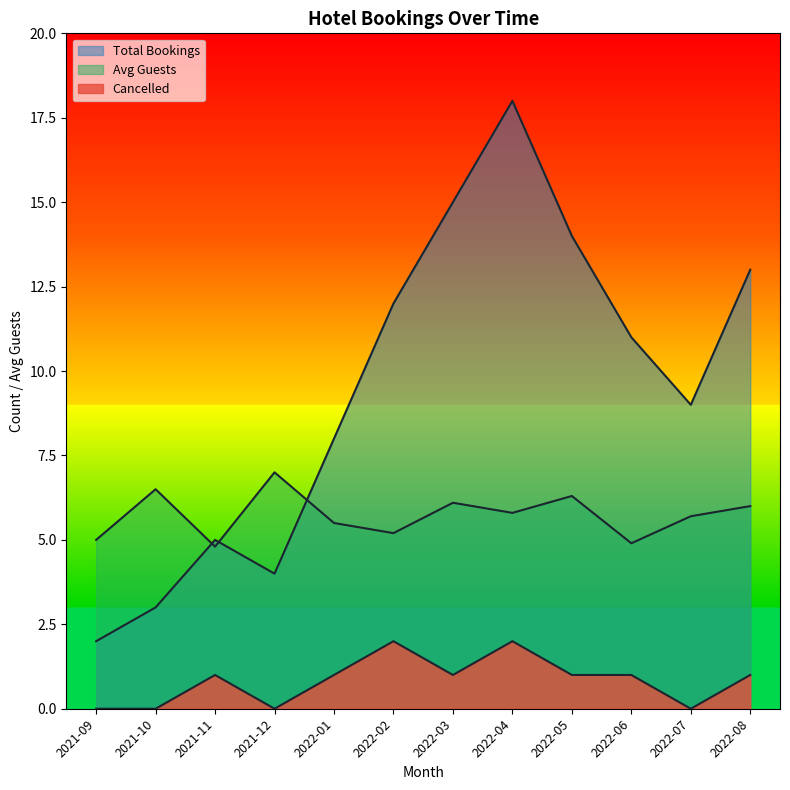

In Cancelled, how many points are higher than both neighbors (excluding endpoints)?

3